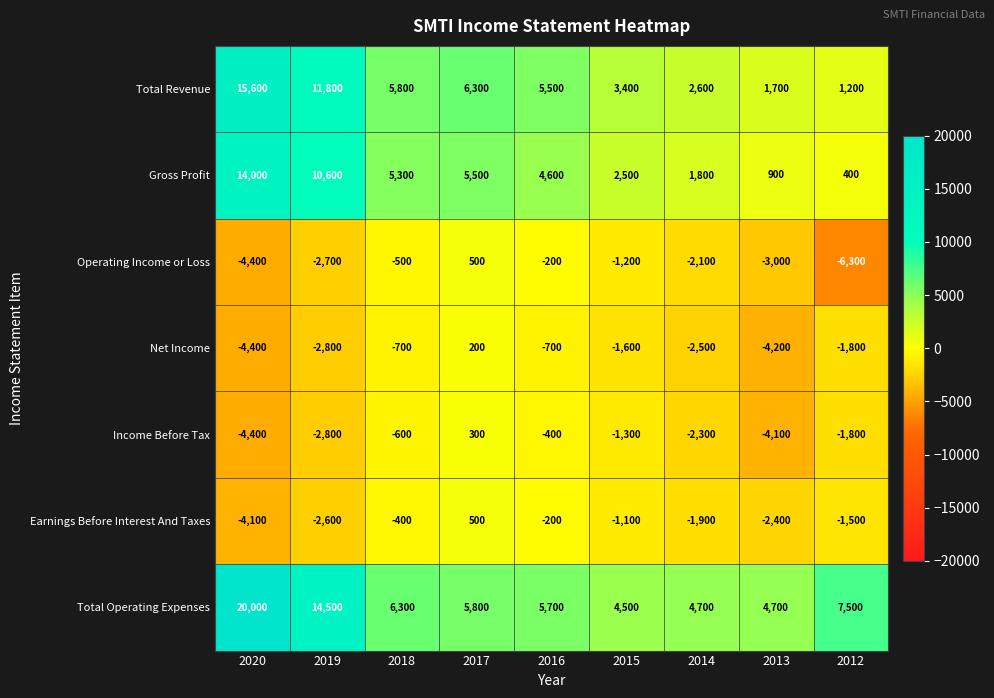

What is the difference between the maximum and minimum values in the Operating Income or Loss series?

6800